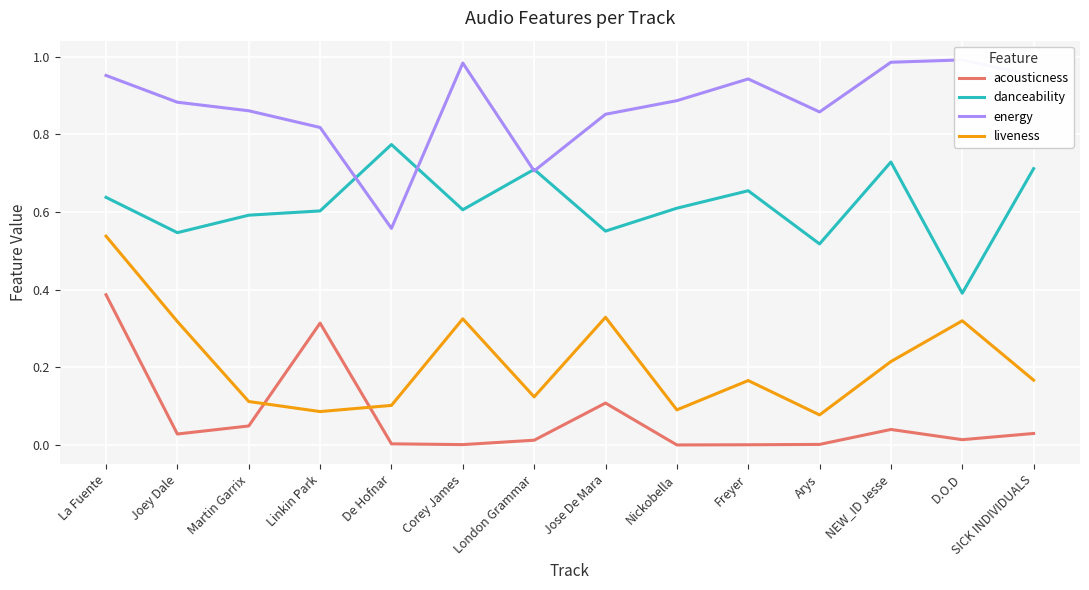

What is the greatest value displayed?

1.0